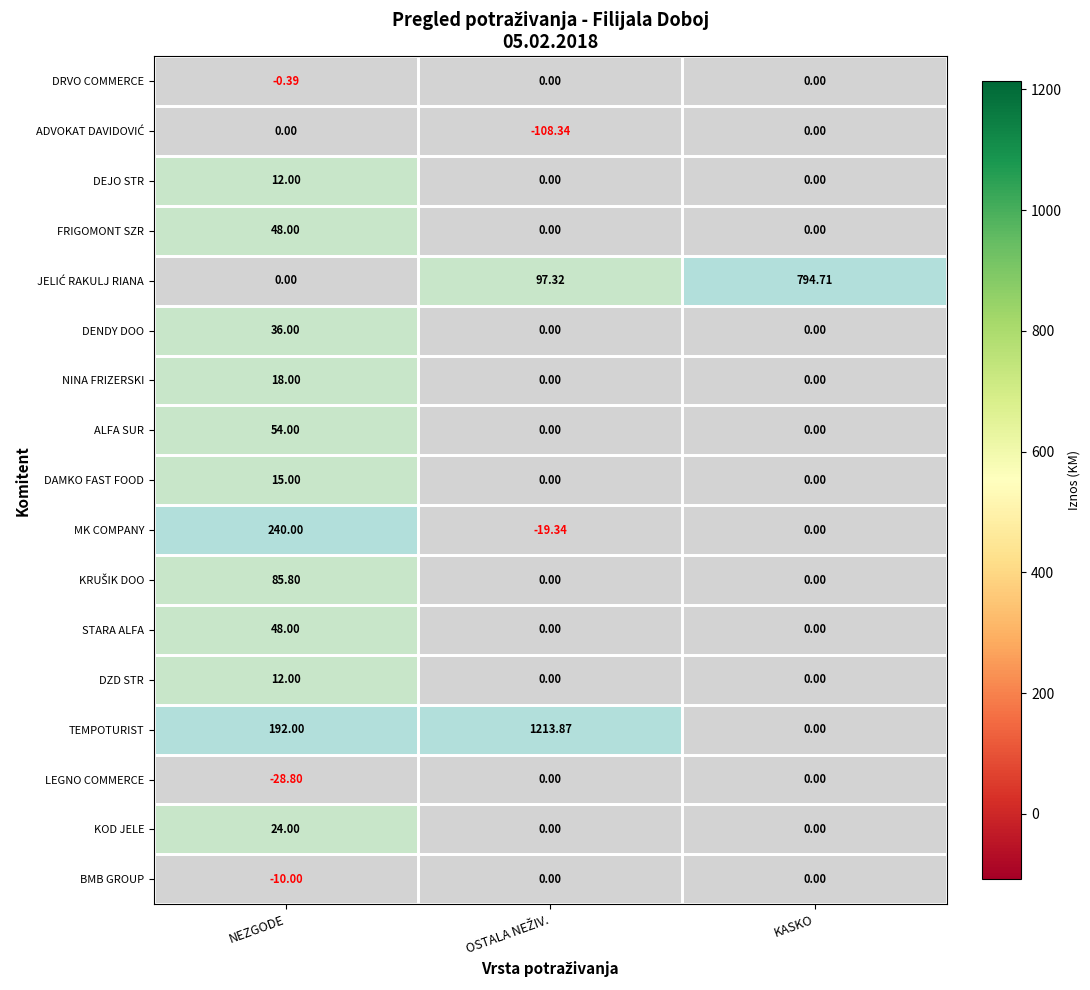

What is the total value across all series at KASKO?

794.7